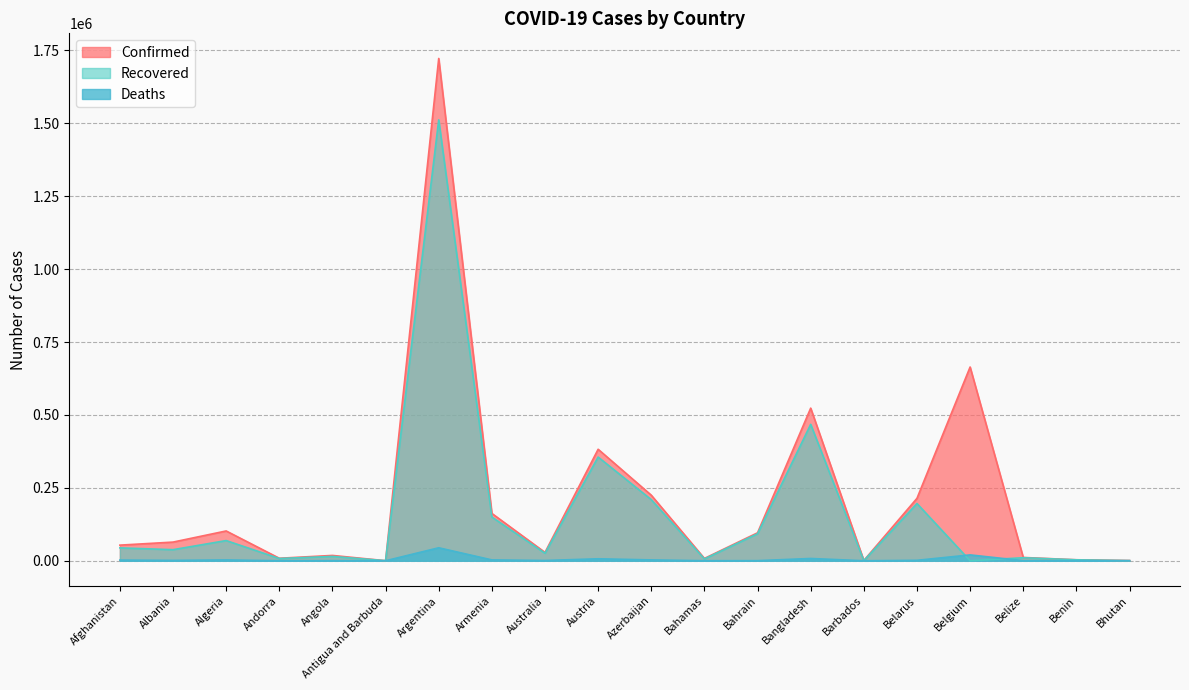

The value of Confirmed at Andorra is 8586. True or false?

True